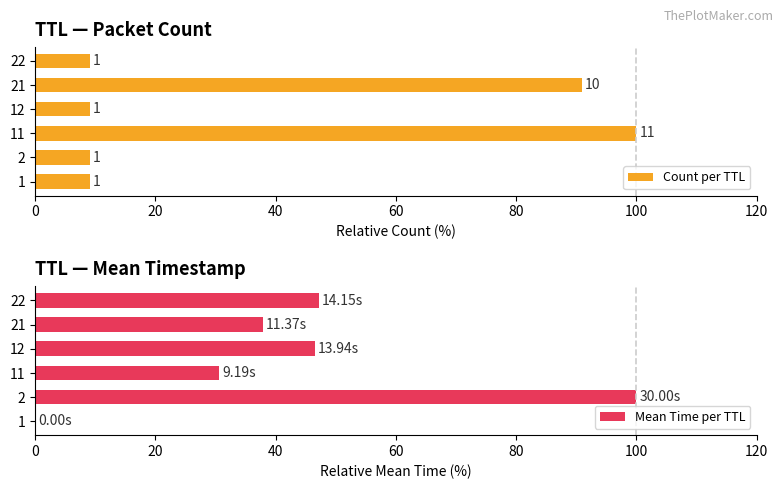

What is the difference between the second highest and minimum values in the Count per TTL series?

81.8